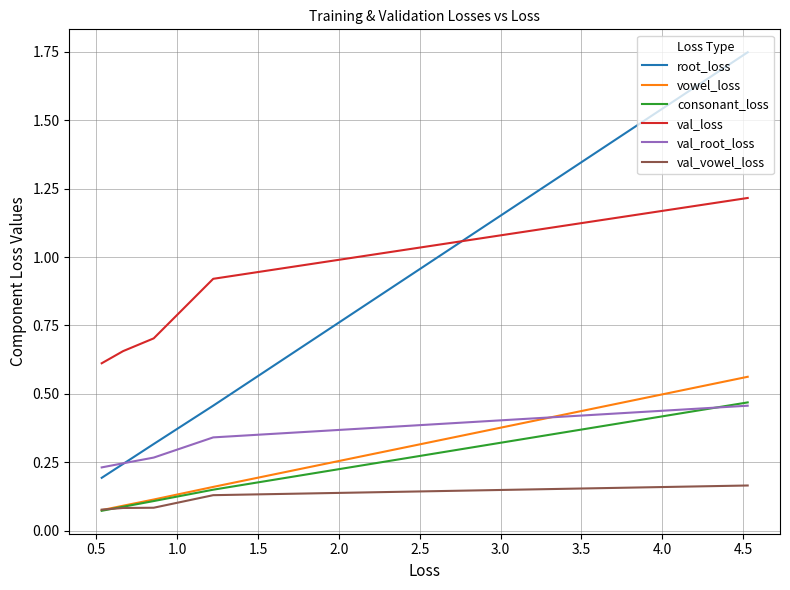

What is the difference between the maximum and minimum values in the root_loss series?

1.6